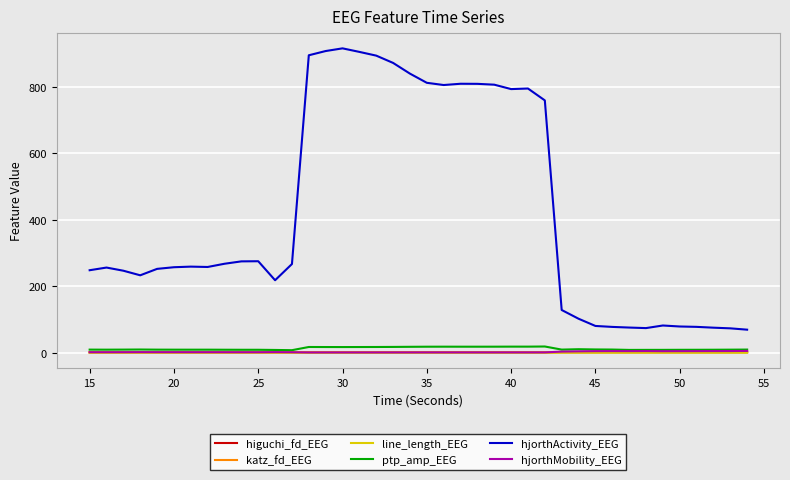

True or false: hjorthMobility_EEG and hjorthActivity_EEG intersect in this chart.

False